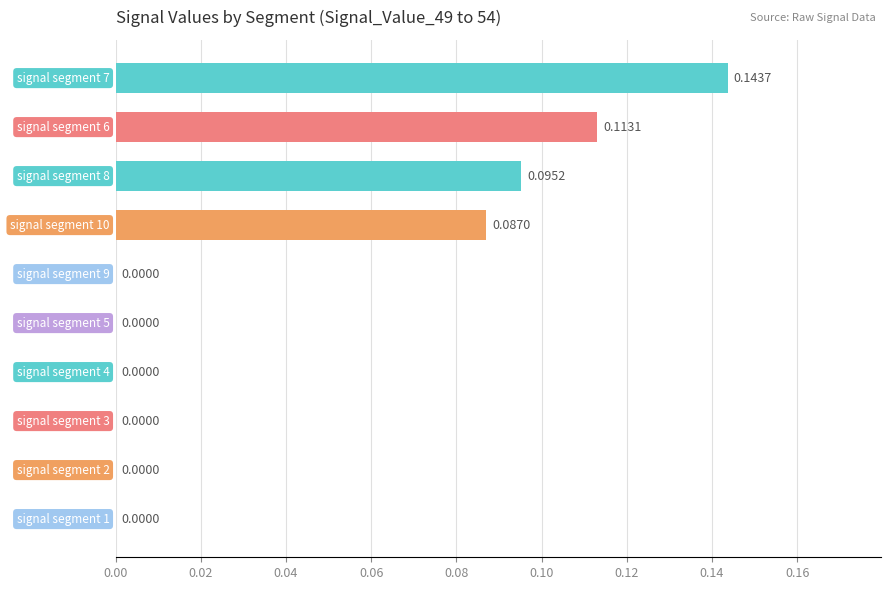

What is the sum of all values?

0.4